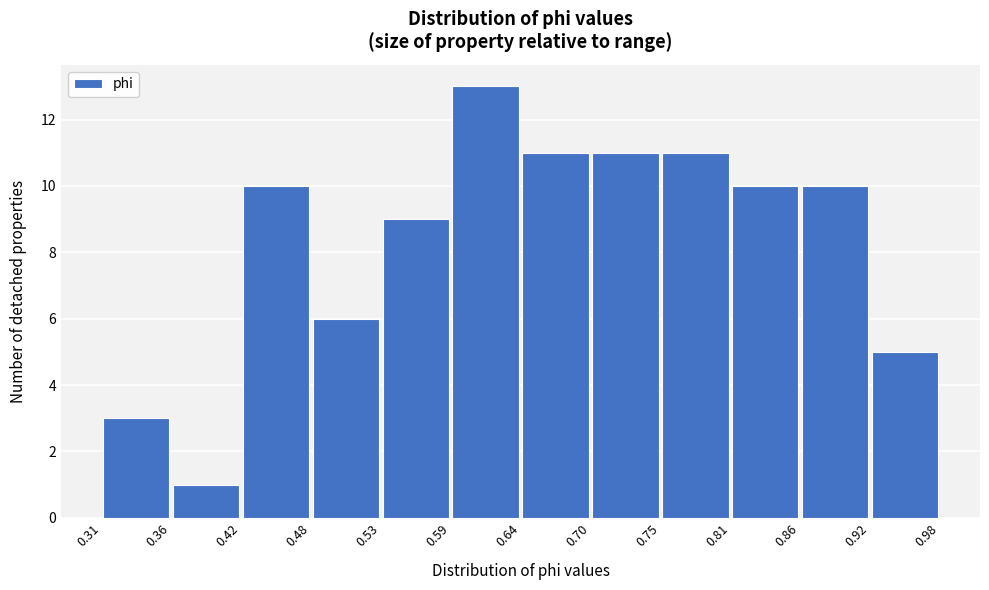

Reading left to right, list every bar in this chart as the range it spans on the x-axis followed by its height. The values are not printed on the chart, so give them approximately, as read against the axis.

0.31 to 0.36: 3
0.36 to 0.42: 1
0.42 to 0.48: 10
0.48 to 0.53: 6
0.53 to 0.59: 9
0.59 to 0.64: 13
0.64 to 0.70: 11
0.70 to 0.75: 11
0.75 to 0.81: 11
0.81 to 0.86: 10
0.86 to 0.92: 10
0.92 to 0.98: 5